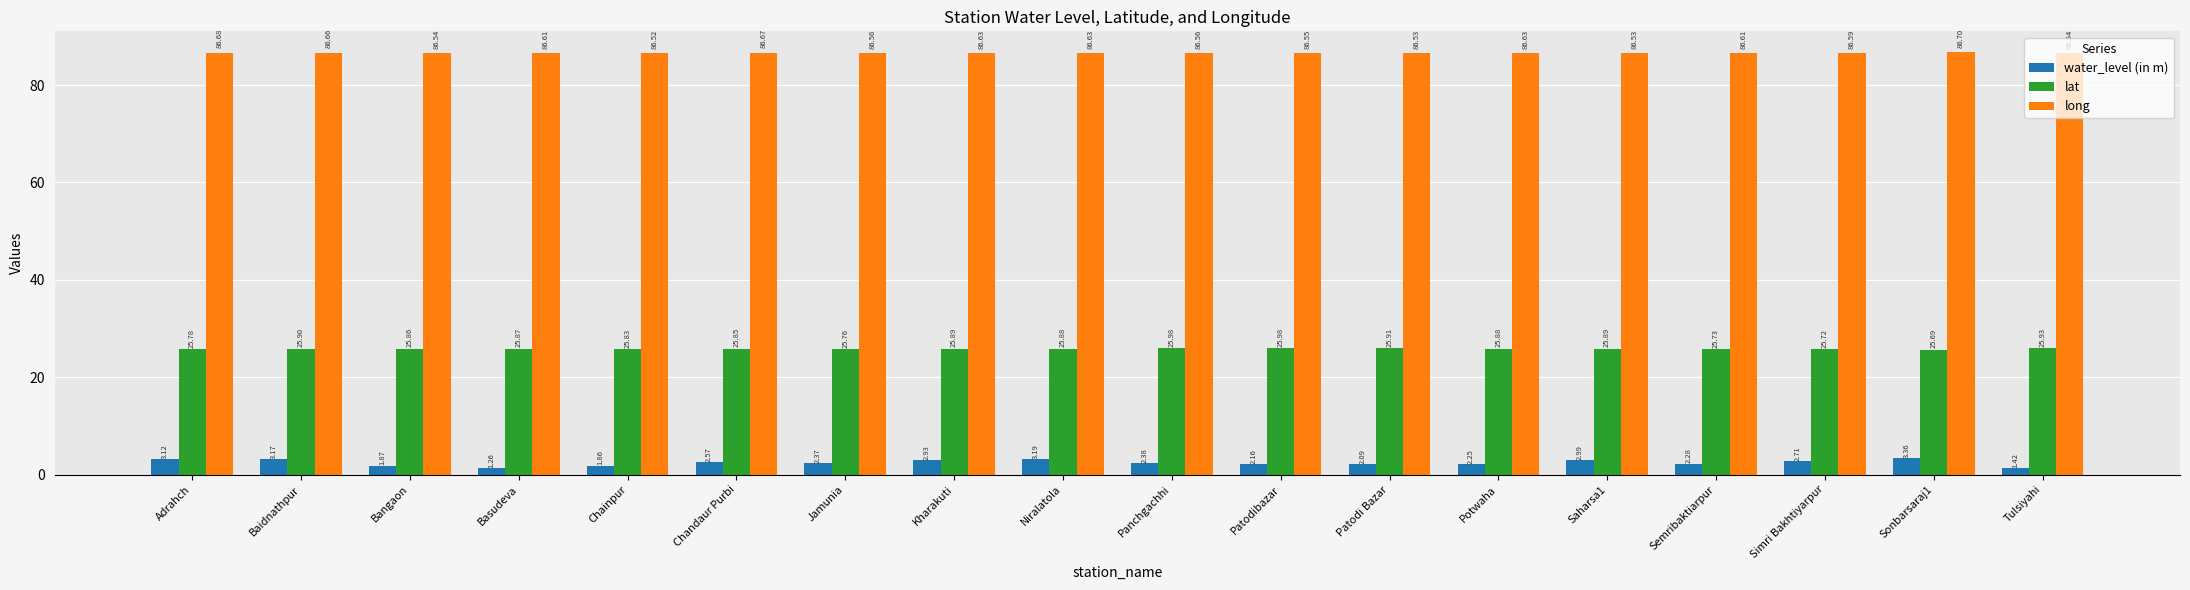

At how many categories does at least one series exceed 36?

18